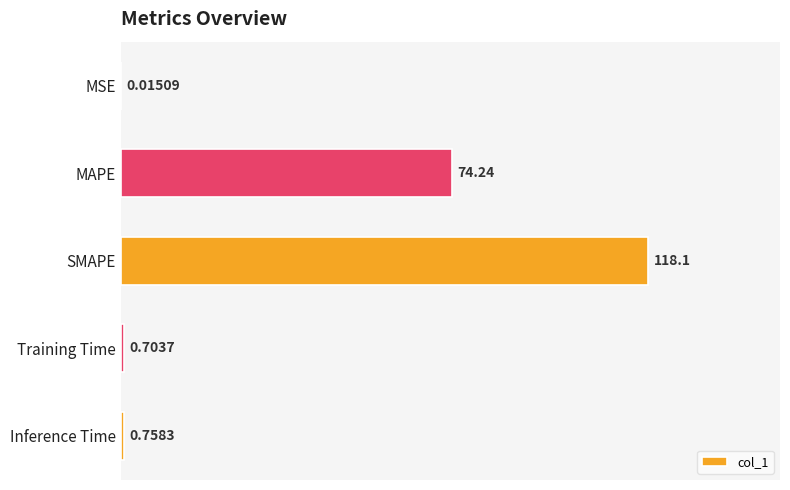

What is the change in value from MSE to SMAPE?

+118.0